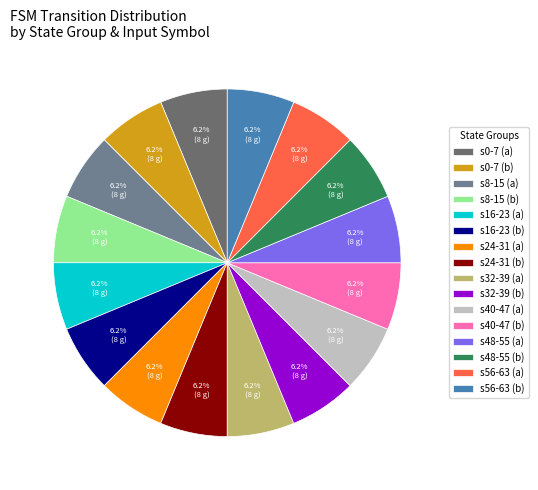

Count the number of slices in the pie.

16